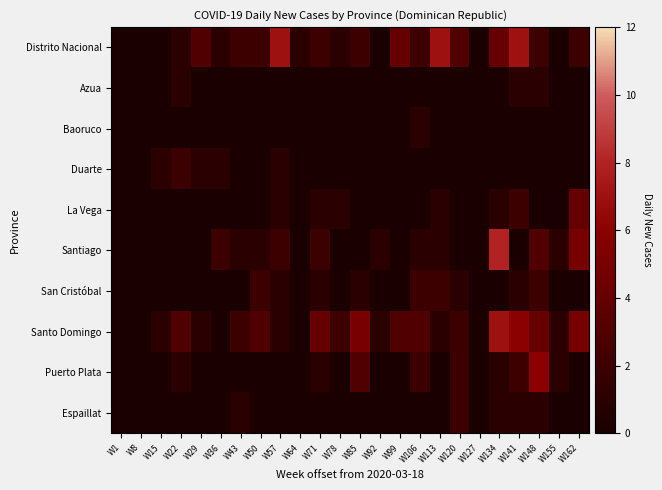

At which category is the sum across all series the highest?

W134